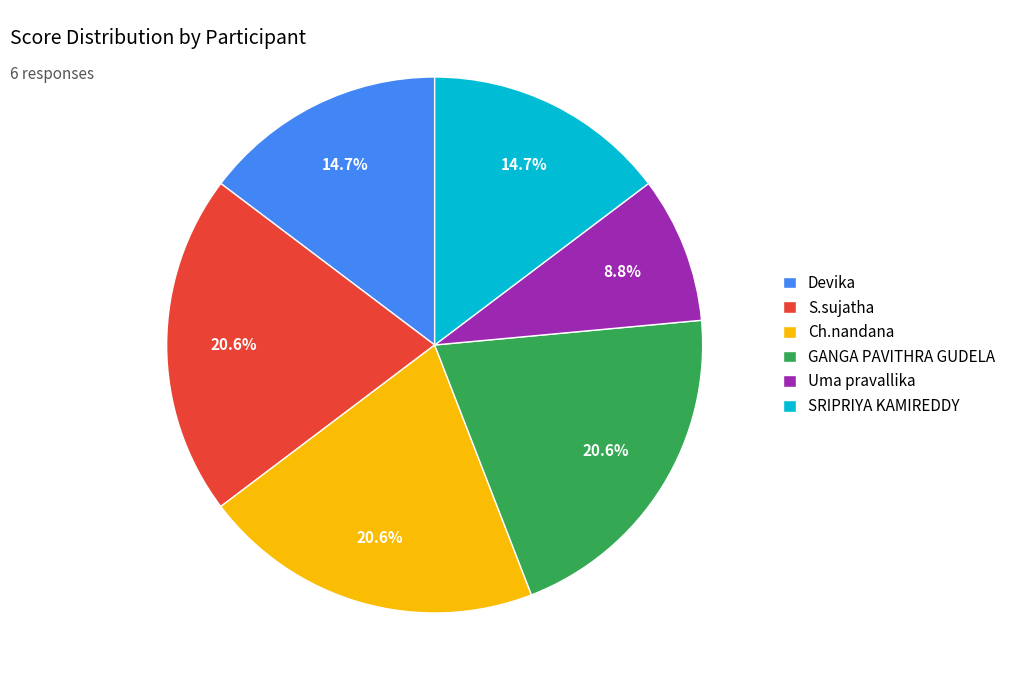

What is the total percentage of GANGA PAVITHRA GUDELA and Ch.nandana?

41.2%